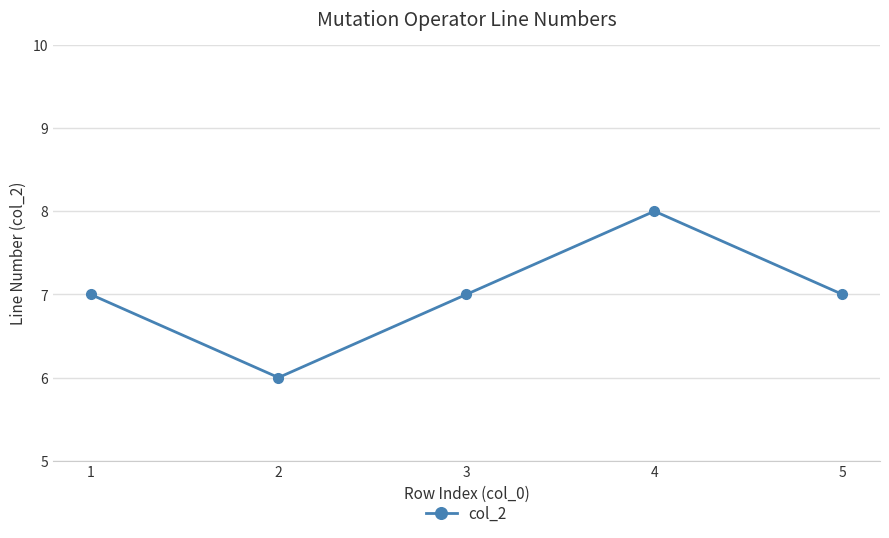

What is the ratio of the value at 5 to the value at 1?

1.0